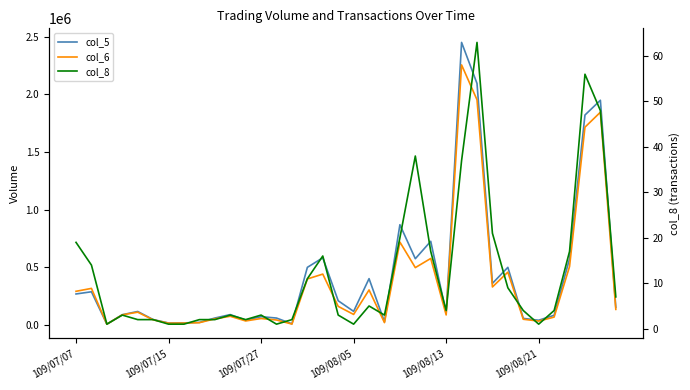

What is the minimum value shown in the chart?

1